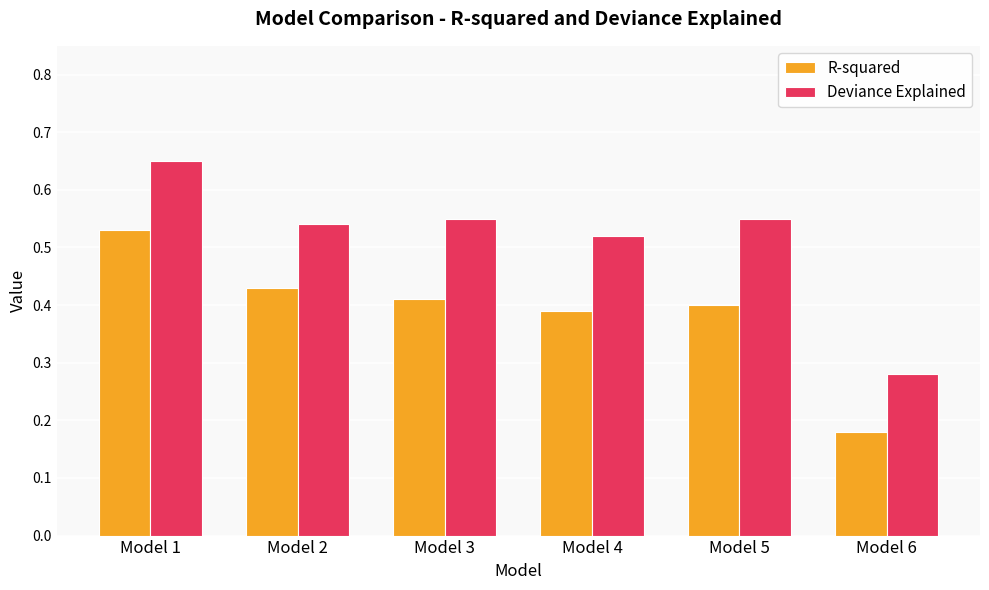

Which series has the widest spread of values?

Deviance Explained